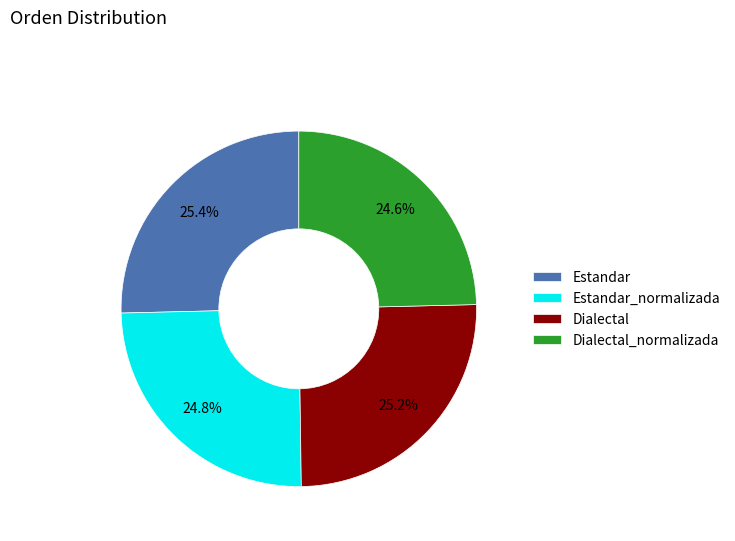

Approximately how many times larger is the value at Dialectal_normalizada compared to Estandar?

1.0